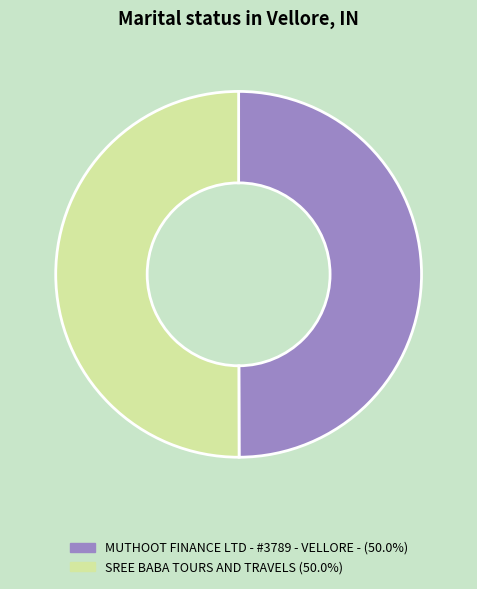

What is the ratio of the value at SREE BABA TOURS AND TRAVELS (50.0%) to the value at MUTHOOT FINANCE LTD - #3789 - VELLORE - (50.0%)?

1.0